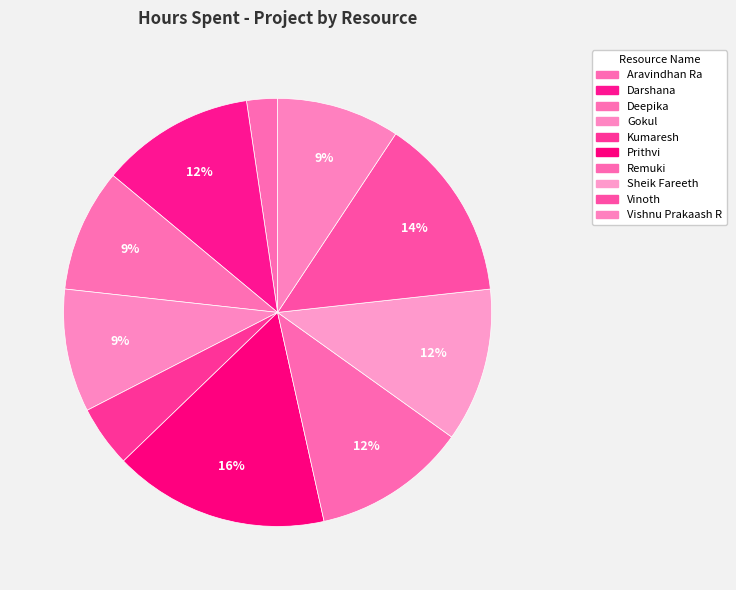

How many segments does this pie chart have?

10